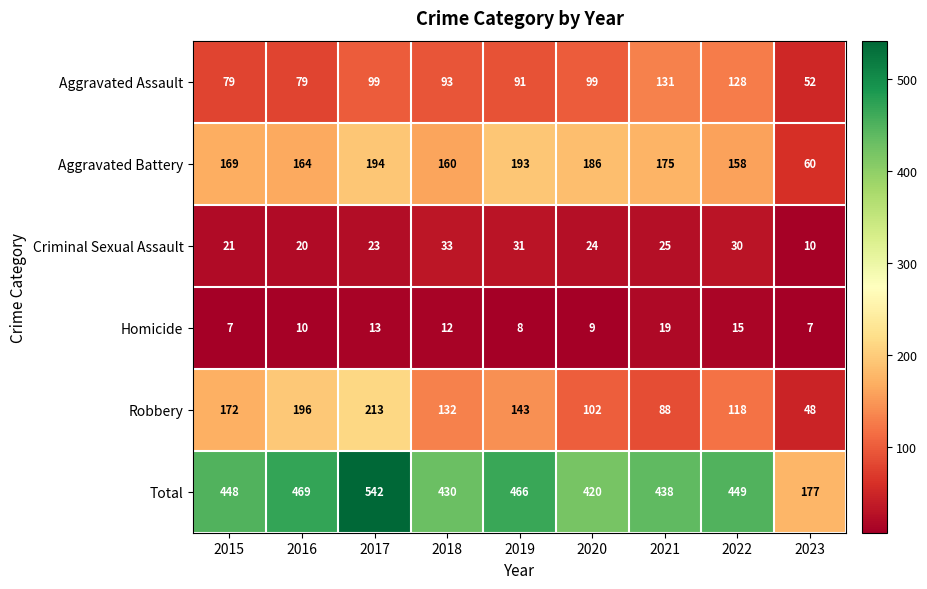

What is the difference between the Aggravated Battery values at 2015 and 2018?

9